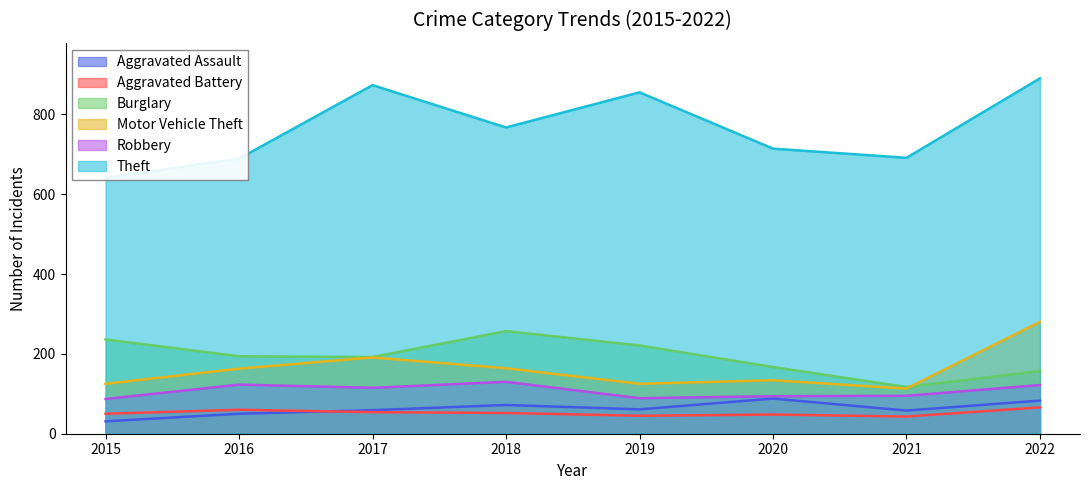

True or false: Robbery and Burglary intersect in this chart.

False